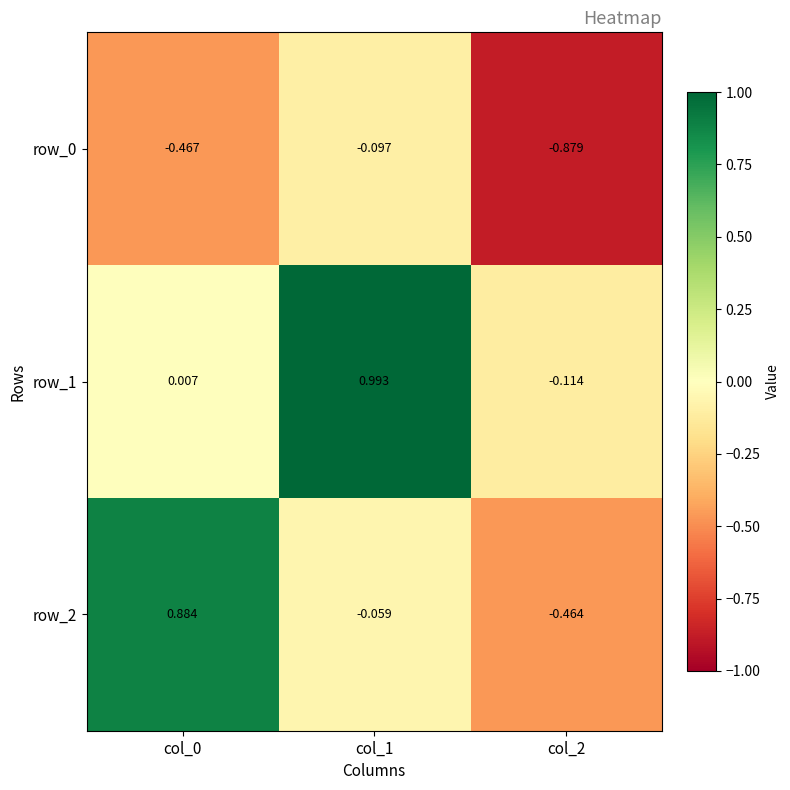

Is the value of row_0 at col_1 greater than the value of row_1 at col_2?

Yes